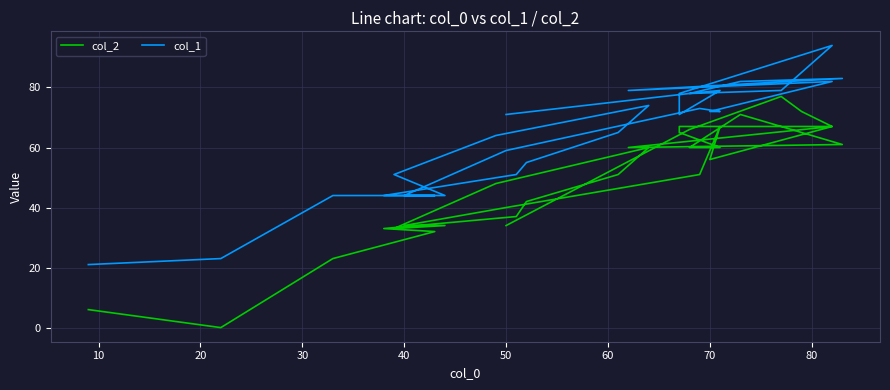

How many categories are shown in the chart?

30